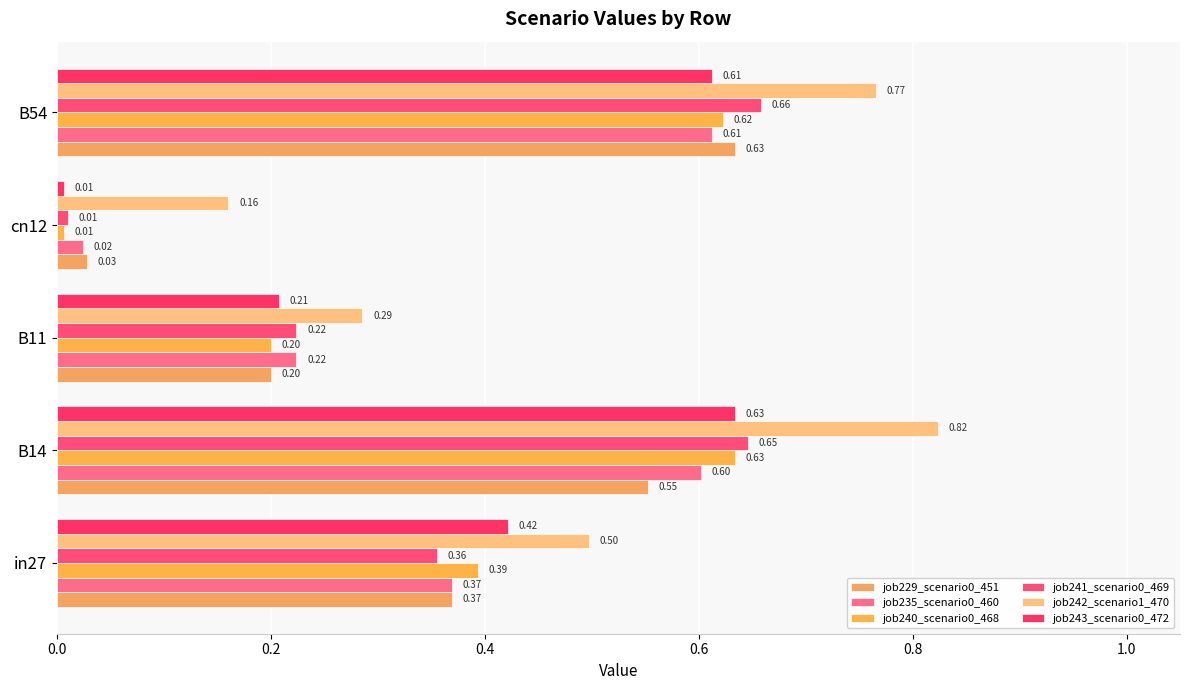

At which label does job235_scenario0_460 reach its minimum?

cn12